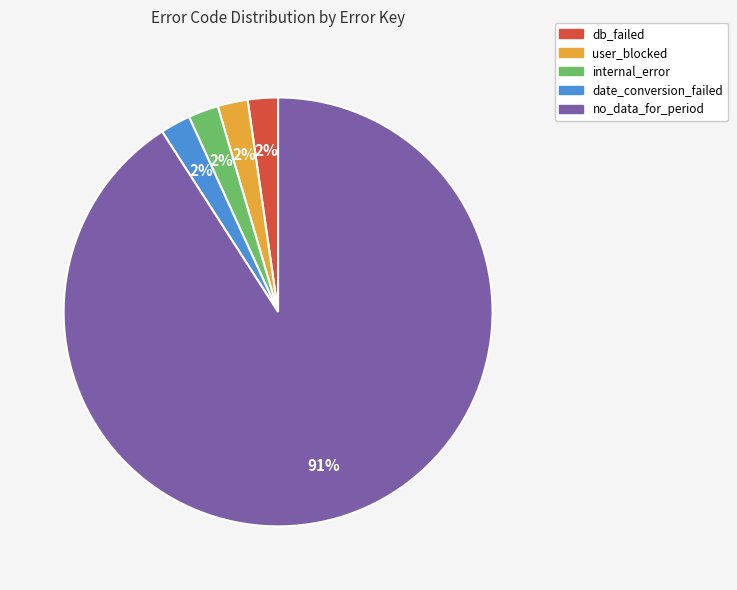

Is there a majority slice in this chart?

Yes